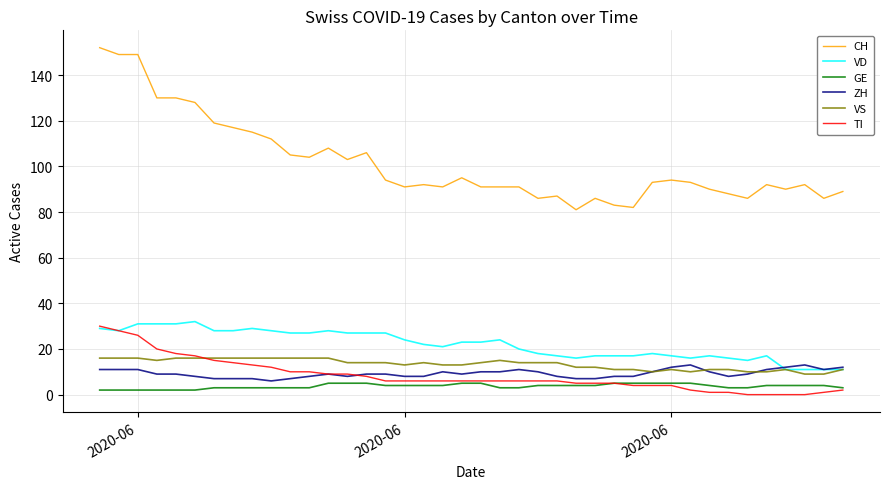

What is the minimum value for VS?

9